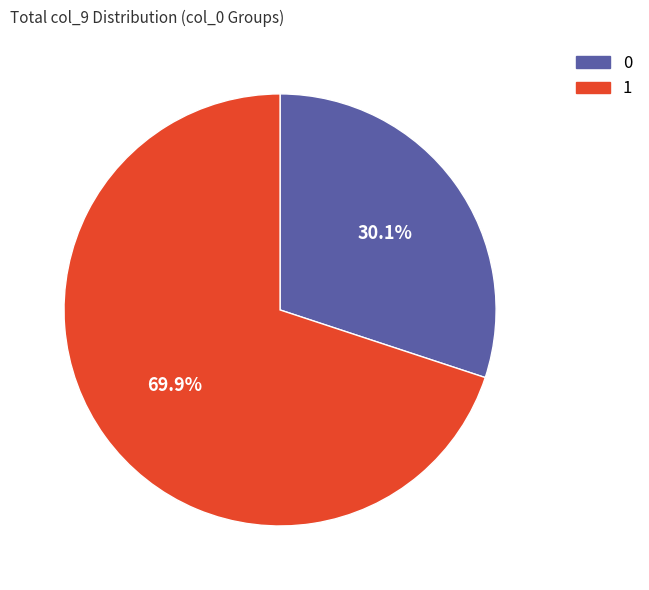

What is the ratio of the value at 0 to the value at 1?

0.4